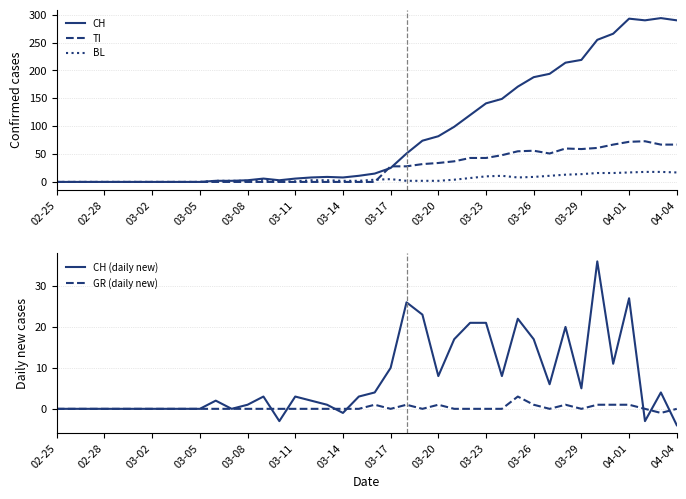

True or false: CH and GR (daily new) intersect in this chart.

False